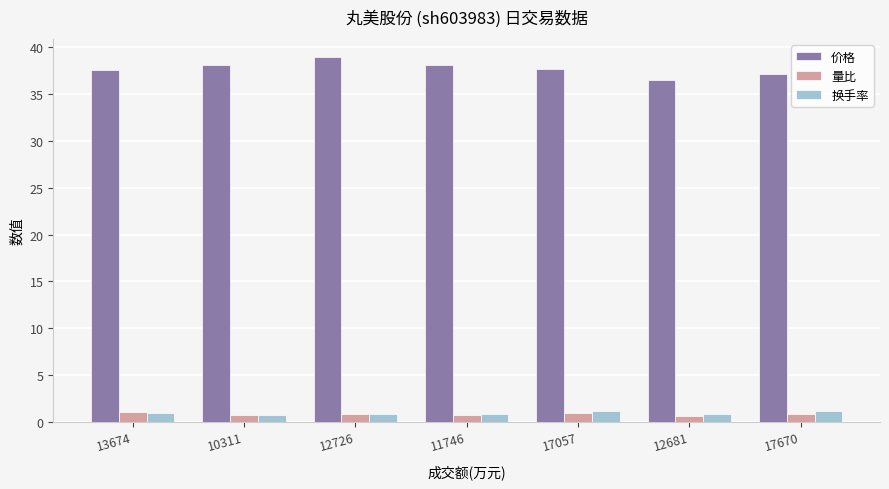

What is the difference between the maximum and minimum values in the 价格 series?

2.4